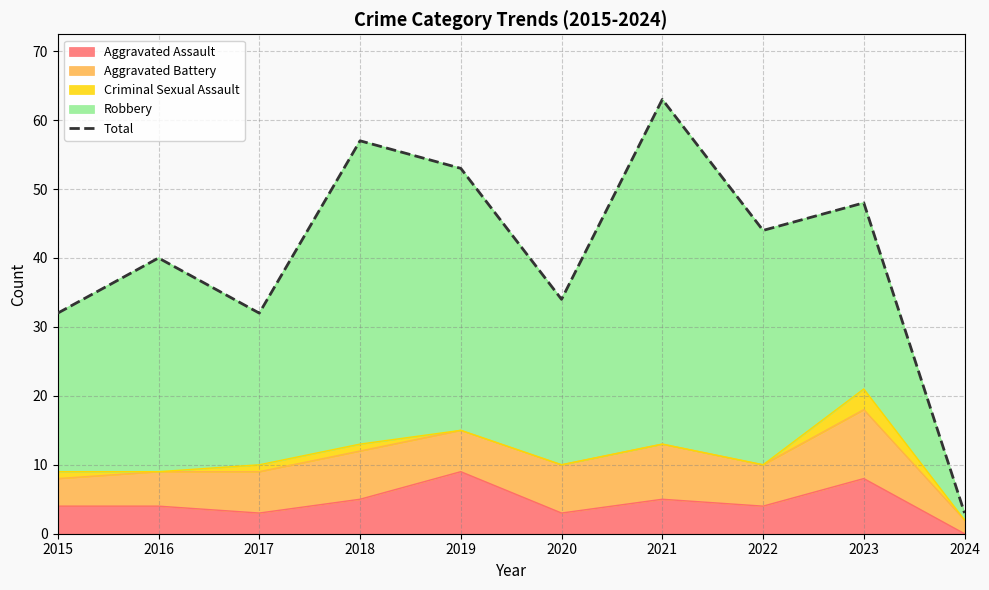

How many points are lower than both their immediate neighbors (excluding endpoints)?

3